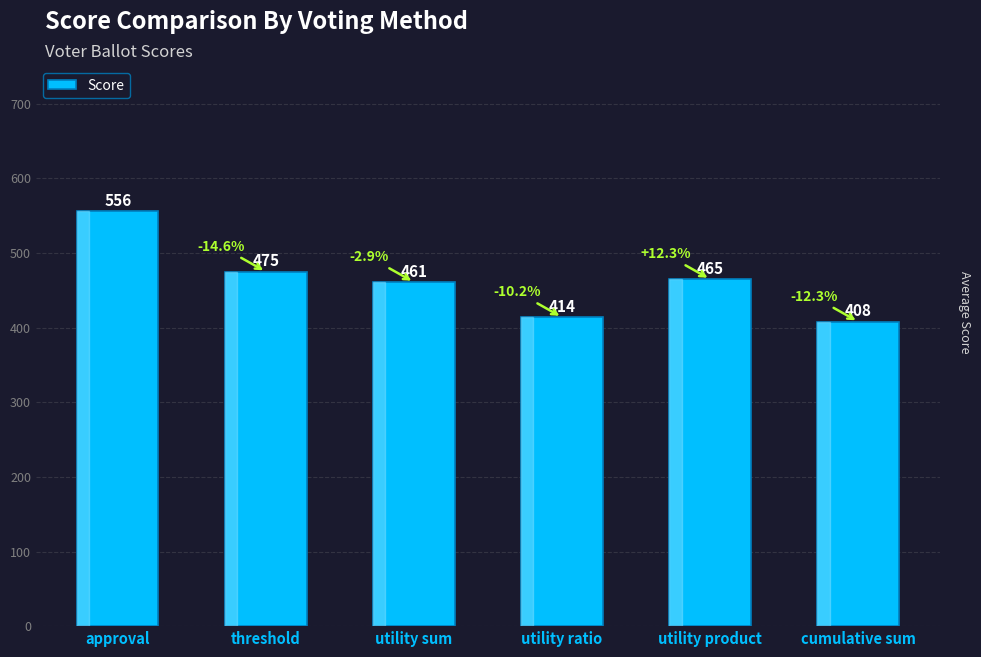

True or false: the data shows 722 at threshold.

False